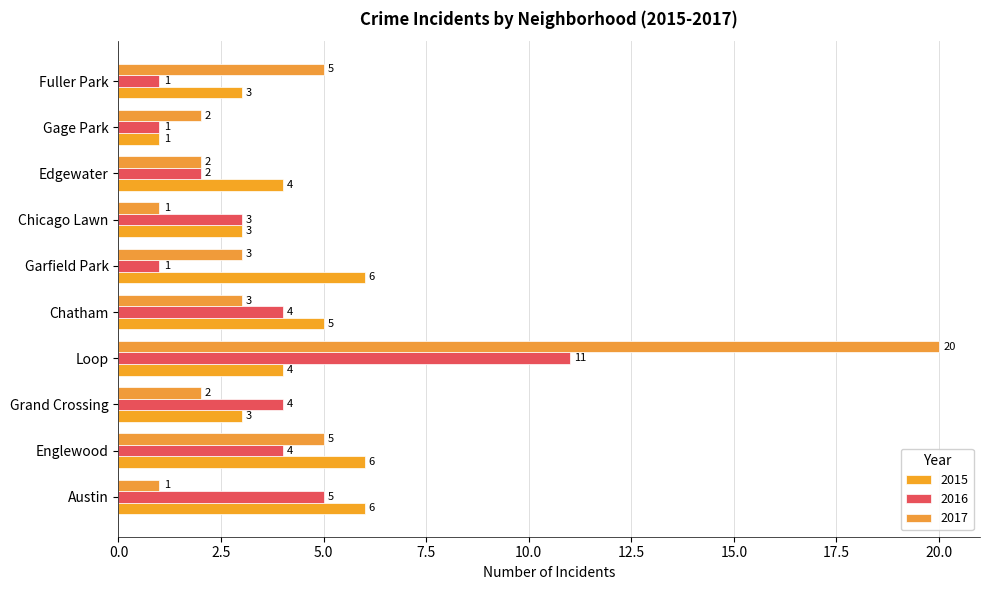

What is the sum of the 2015 values at Loop and Garfield Park?

10